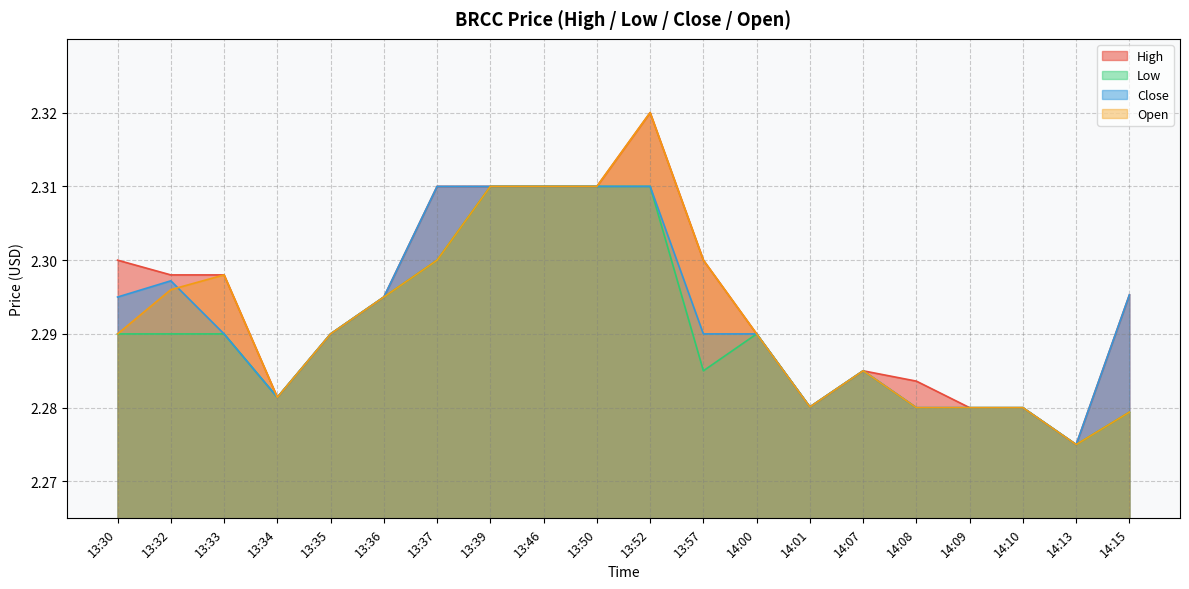

Between which two adjacent categories do Open and Close first intersect?

13:32 and 13:33